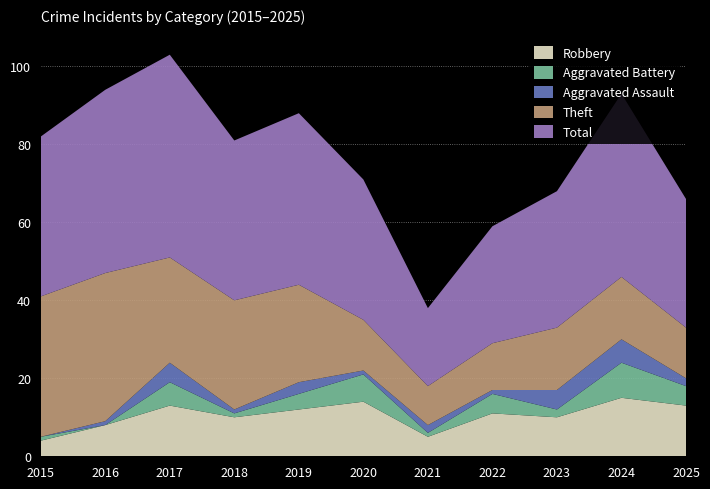

Reading left to right, what are all the values shown in this chart?

Robbery: 4	8	13	10	12	14	5	11	10	15	13
Aggravated Battery: 1	0	6	1	4	7	1	5	2	9	5
Aggravated Assault: 0	1	5	1	3	1	2	1	5	6	2
Theft: 36	38	27	28	25	13	10	12	16	16	13
Total: 41	47	52	41	44	36	20	30	35	47	33